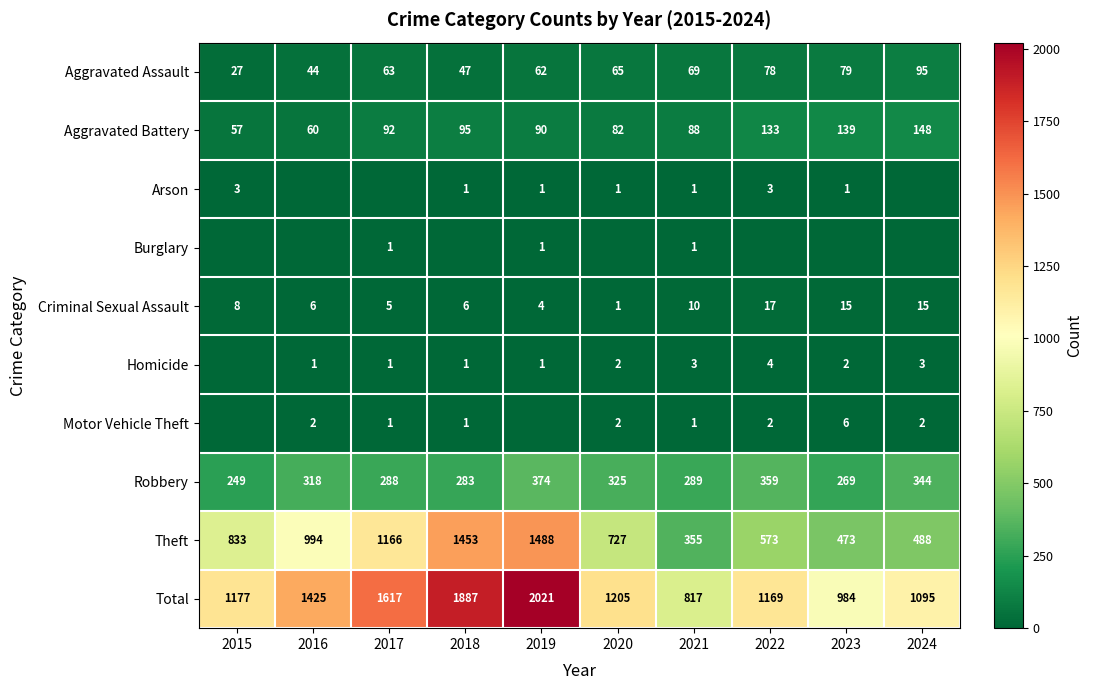

How many values in the Theft series are below 833?

5